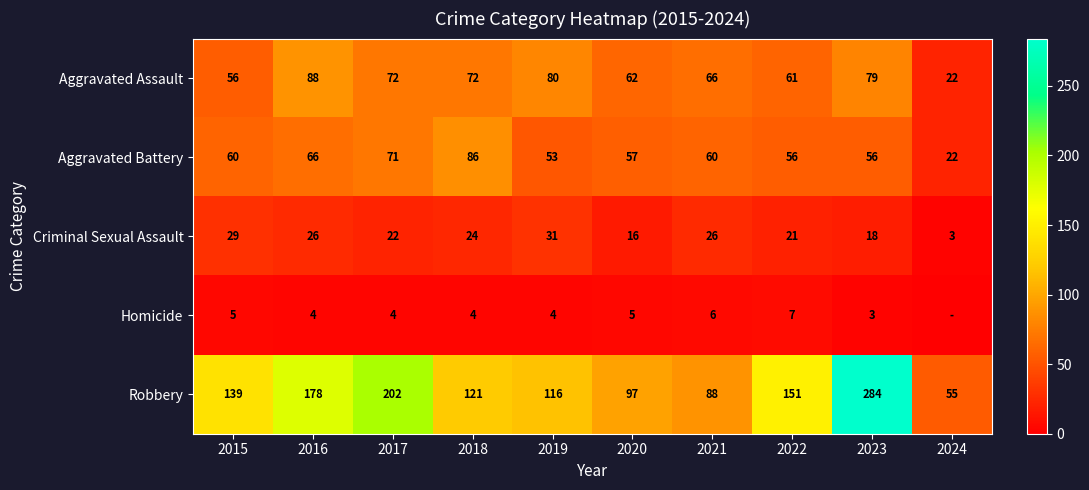

What value does the Aggravated Assault series have at 2018?

72